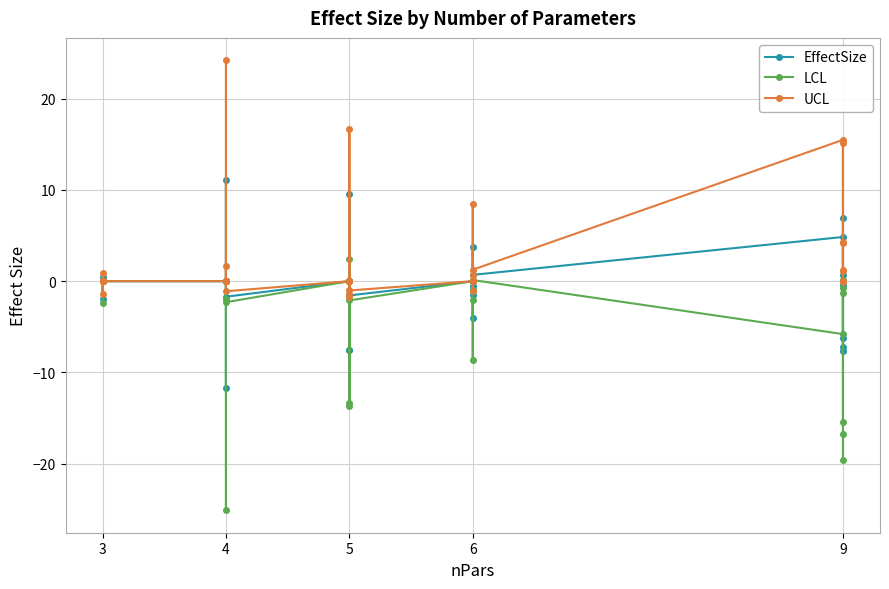

True or false: EffectSize and LCL cross at least once.

False